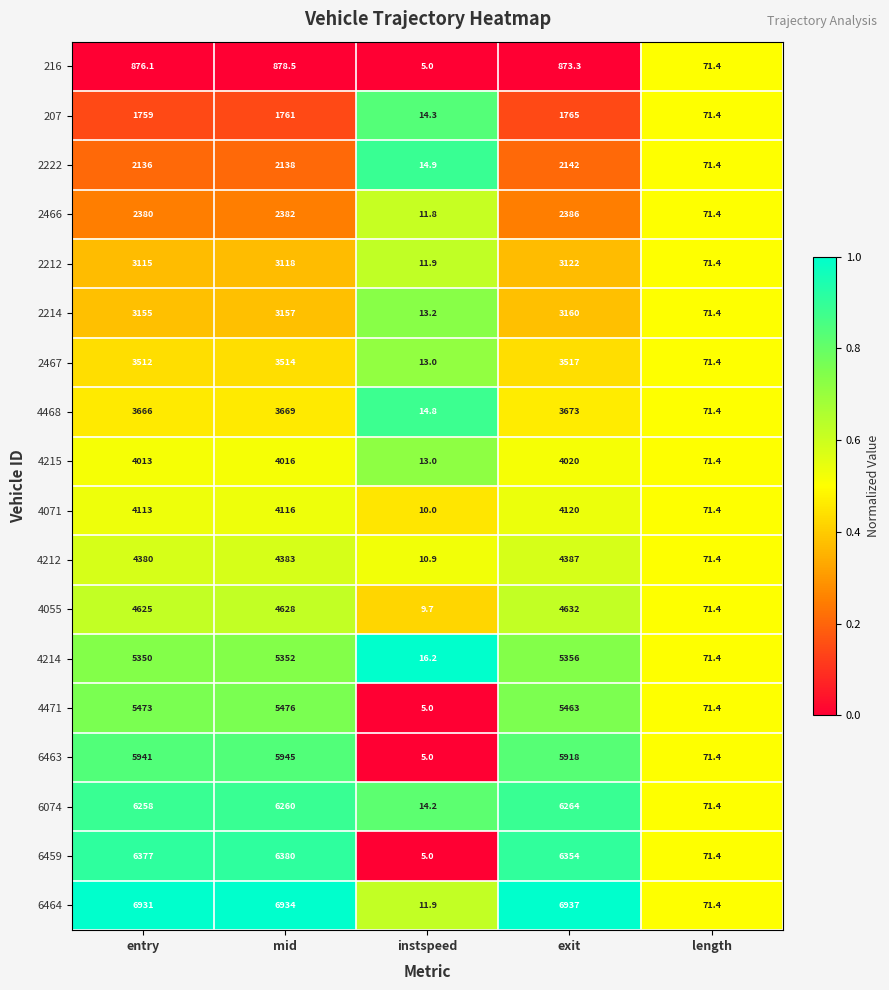

Read the 2222 value at exit.

2142.0